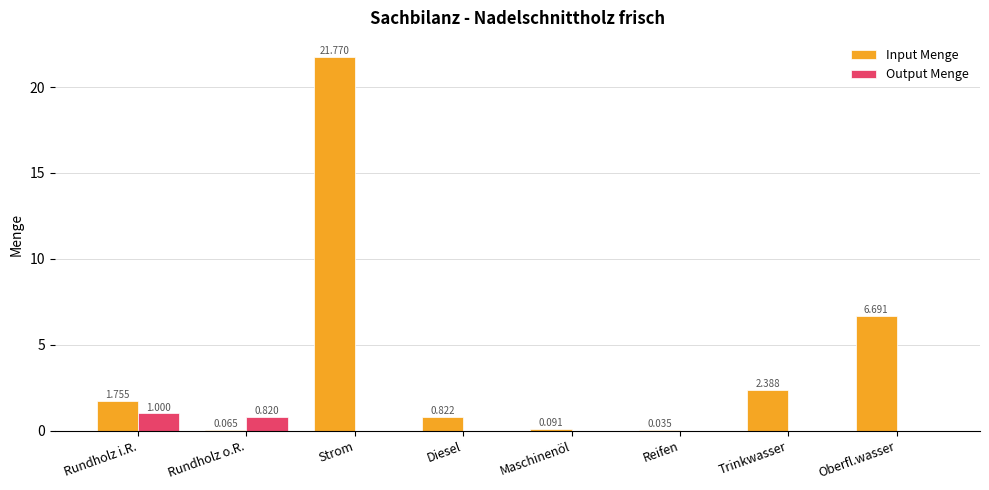

At which label does Input Menge first exceed 1?

Rundholz i.R.